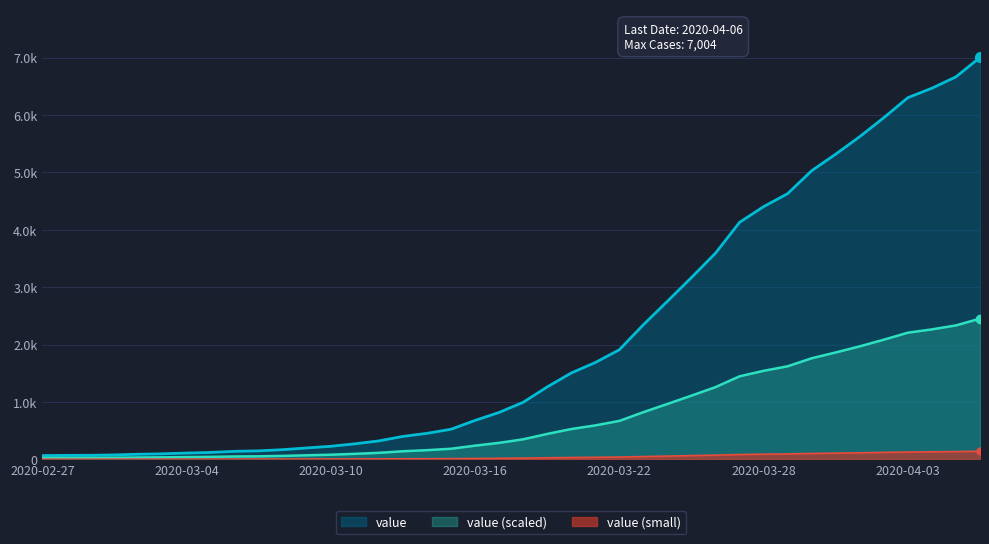

Which has a higher value, 2020-03-02 or 2020-03-31?

2020-03-31